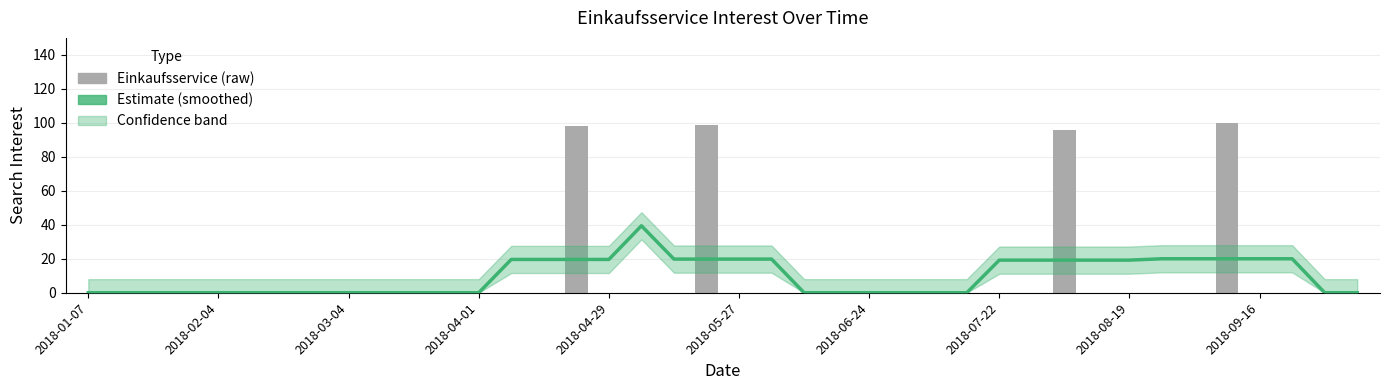

The value of Estimate at 14 is 19.6. True or false?

True